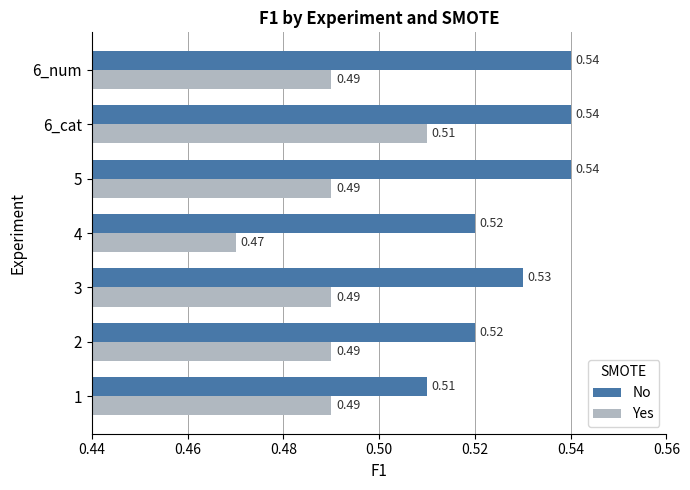

Rank the series by their maximum value, from highest to lowest.

No, Yes